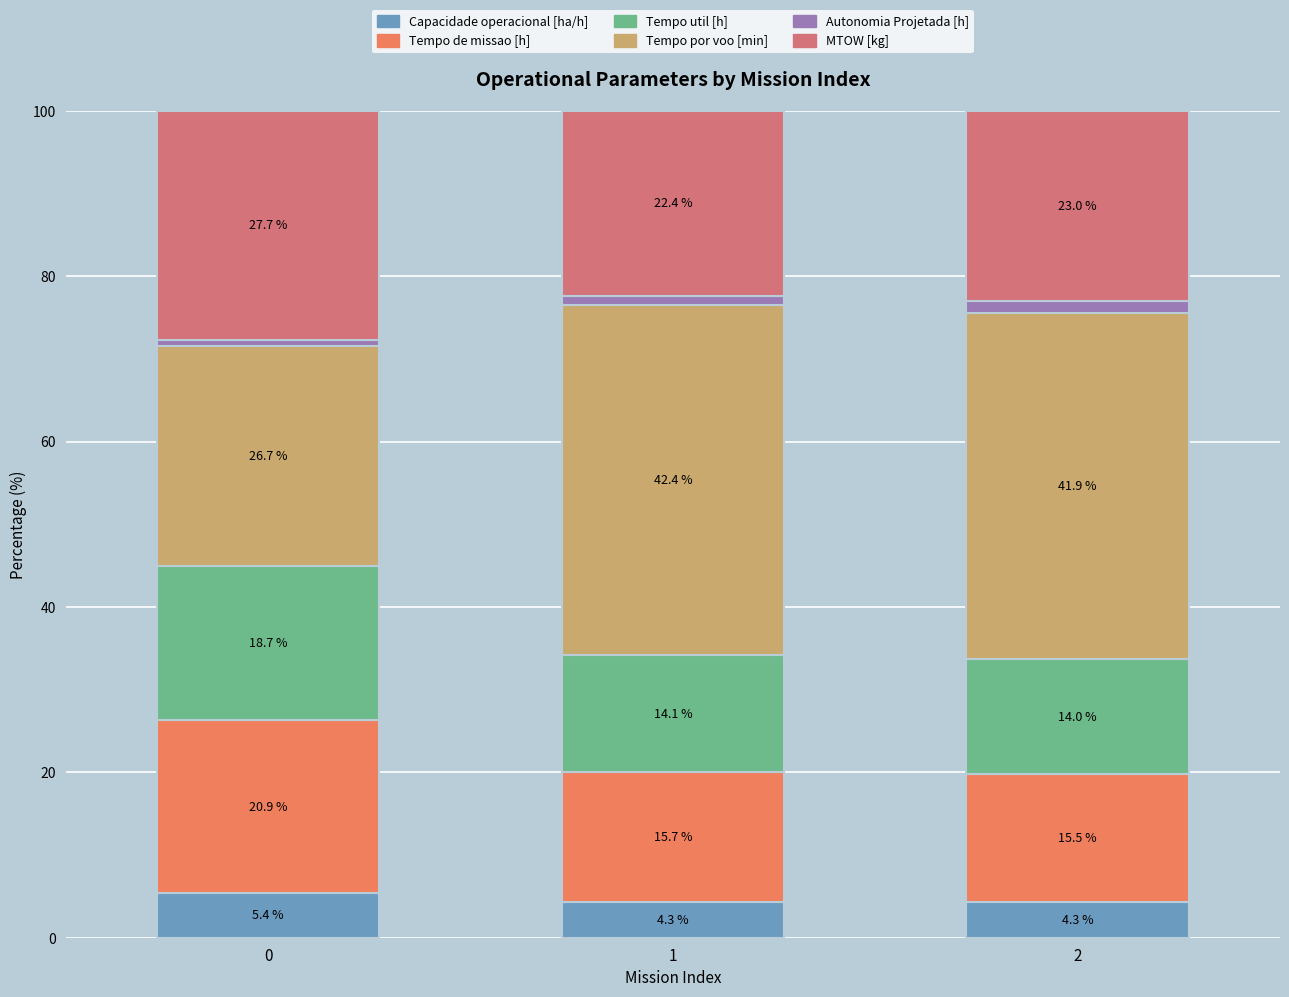

What is the lowest value of the Capacidade operacional [ha/h] series?

4.3